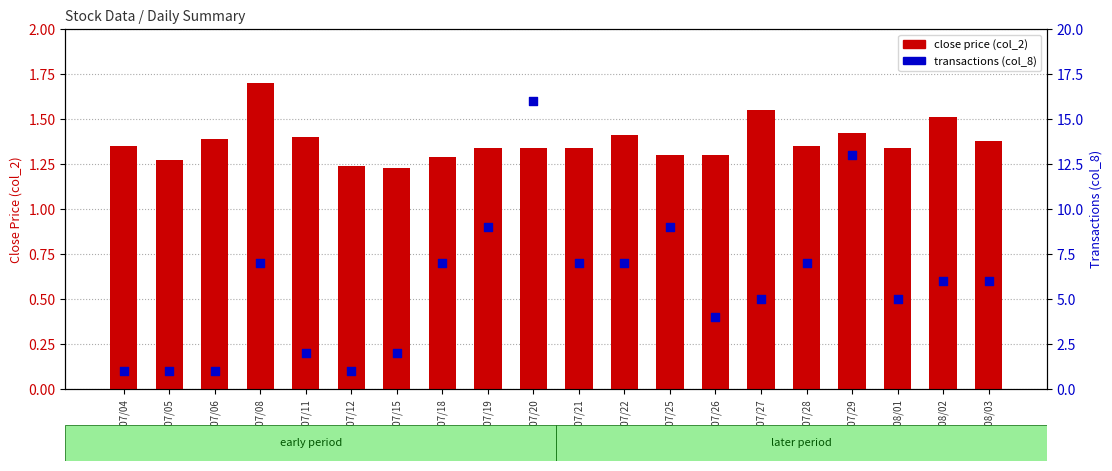

Which series has the widest spread of Y values?

transactions (col_8)